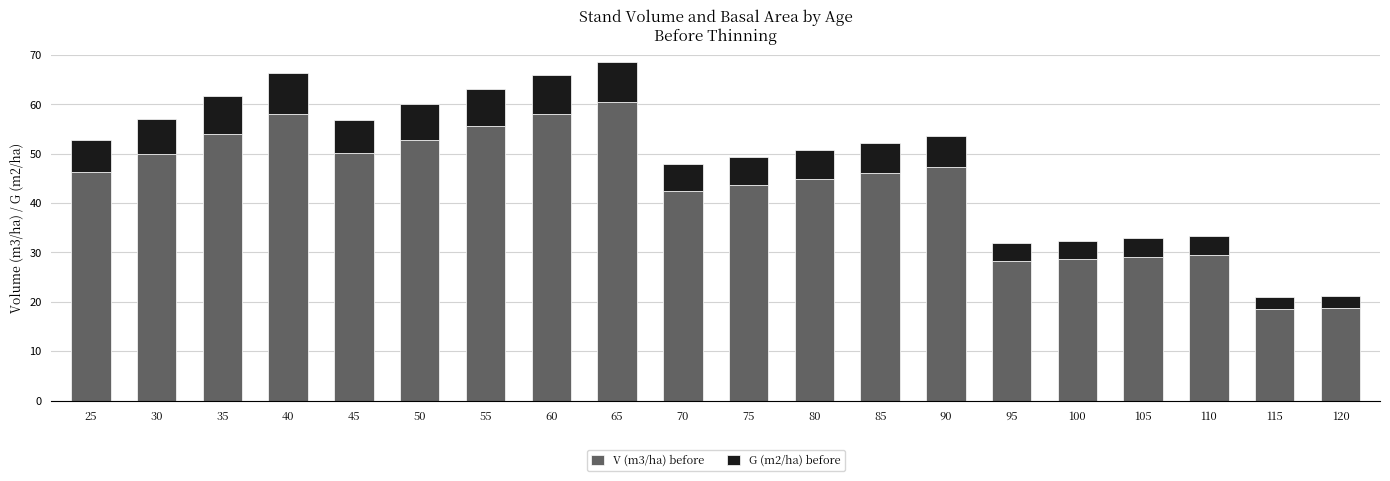

What is the maximum value for V (m3/ha) before?

60.4